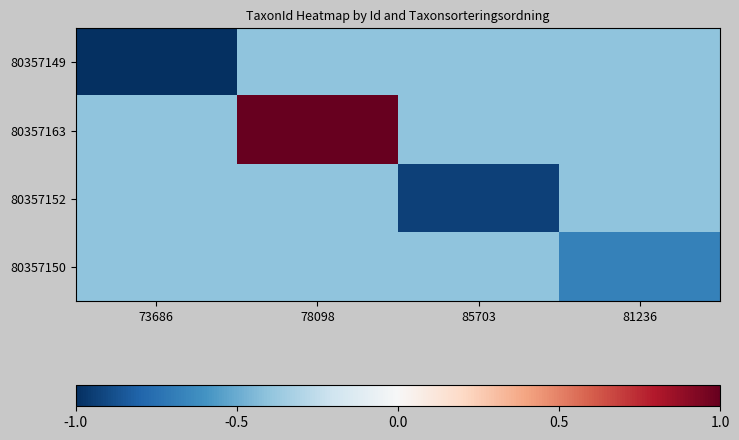

At 78098, list the series in order from smallest to largest.

80357149, 80357152, 80357150, 80357163